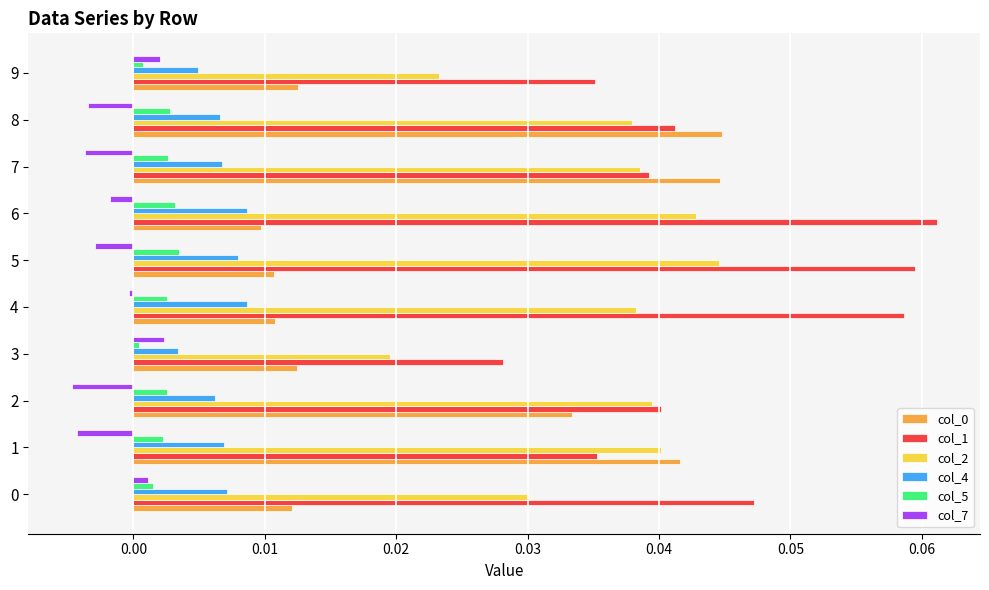

Is the value of col_1 at 9 greater than the value of col_5 at 7?

Yes